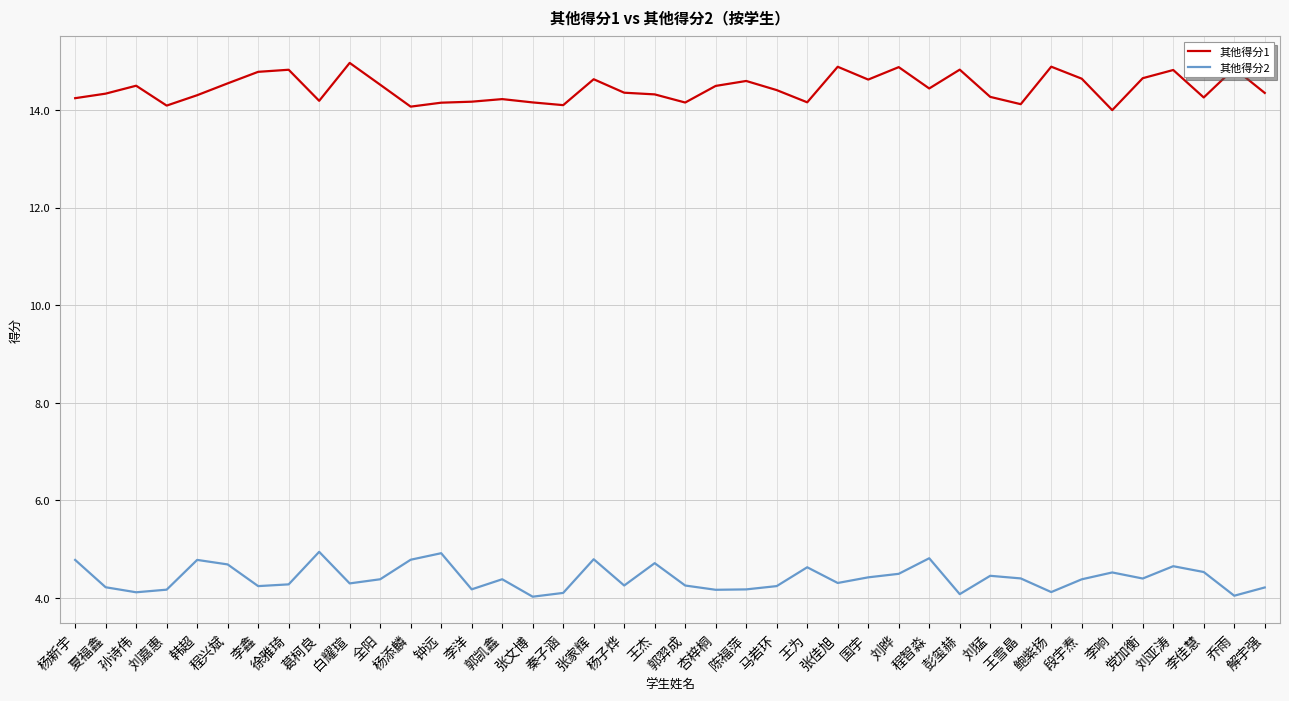

Is the value of 其他得分1 at 马若环 greater than the value of 其他得分2 at 张佳旭?

Yes